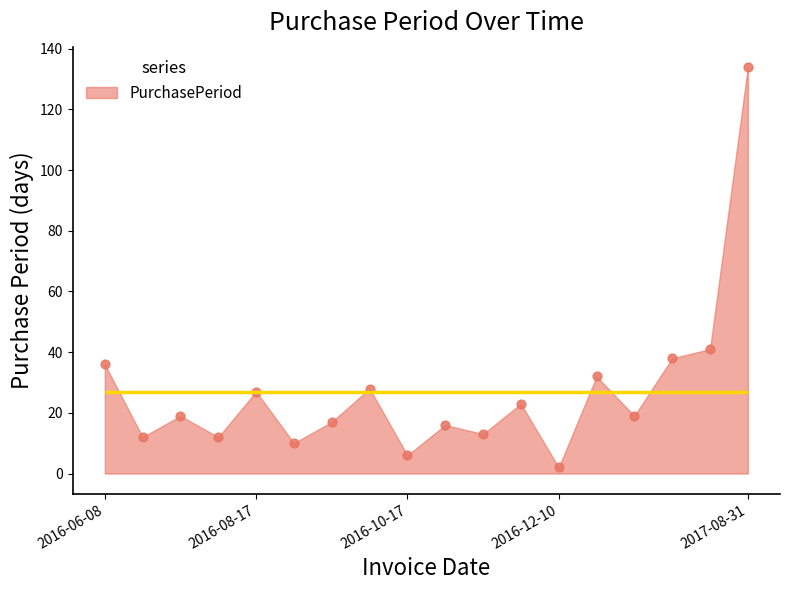

What is the change in value from 2016-10-11 to 2016-11-02?

-12